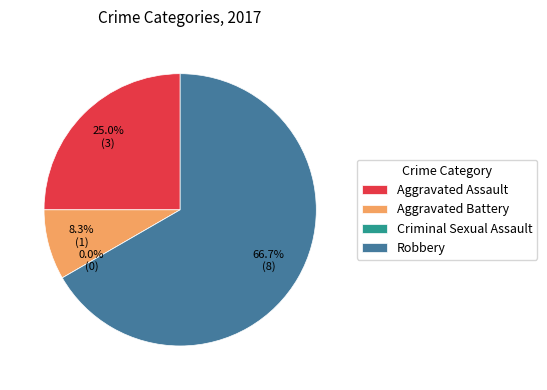

What percentage do Aggravated Assault and Criminal Sexual Assault together represent?

25.0%